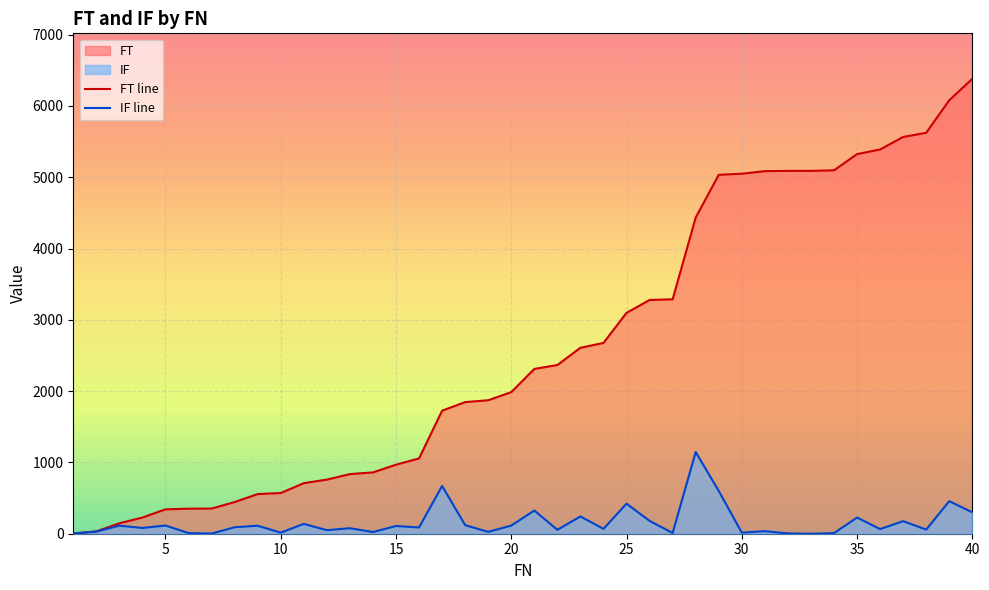

What are all the series names shown in the legend?

FT, IF